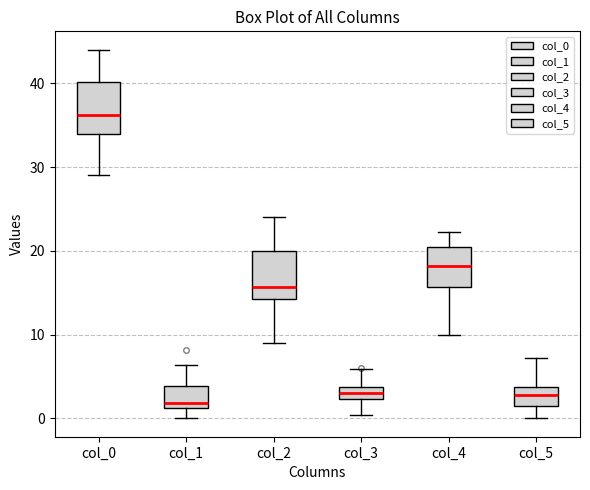

Which box has the highest median line?

col_0